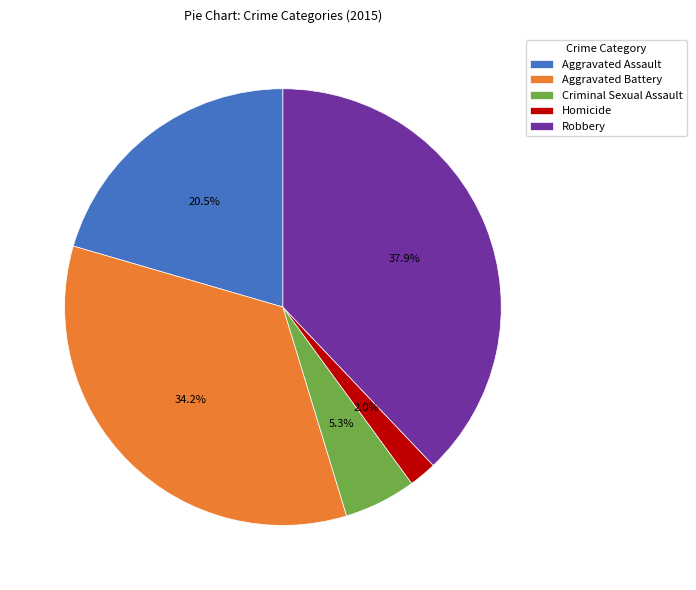

To the nearest percent, what is the difference between the Criminal Sexual Assault and Homicide slice percentages?

3%